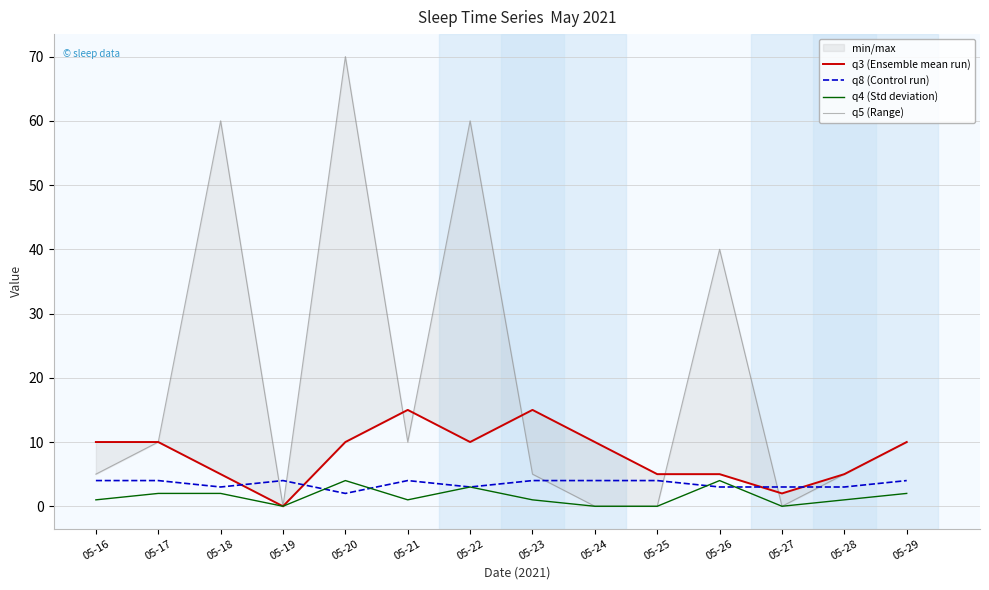

What are all the series names shown in the legend?

q3 (Ensemble mean run), q8 (Control run), q4 (Std deviation), q5 (Range)